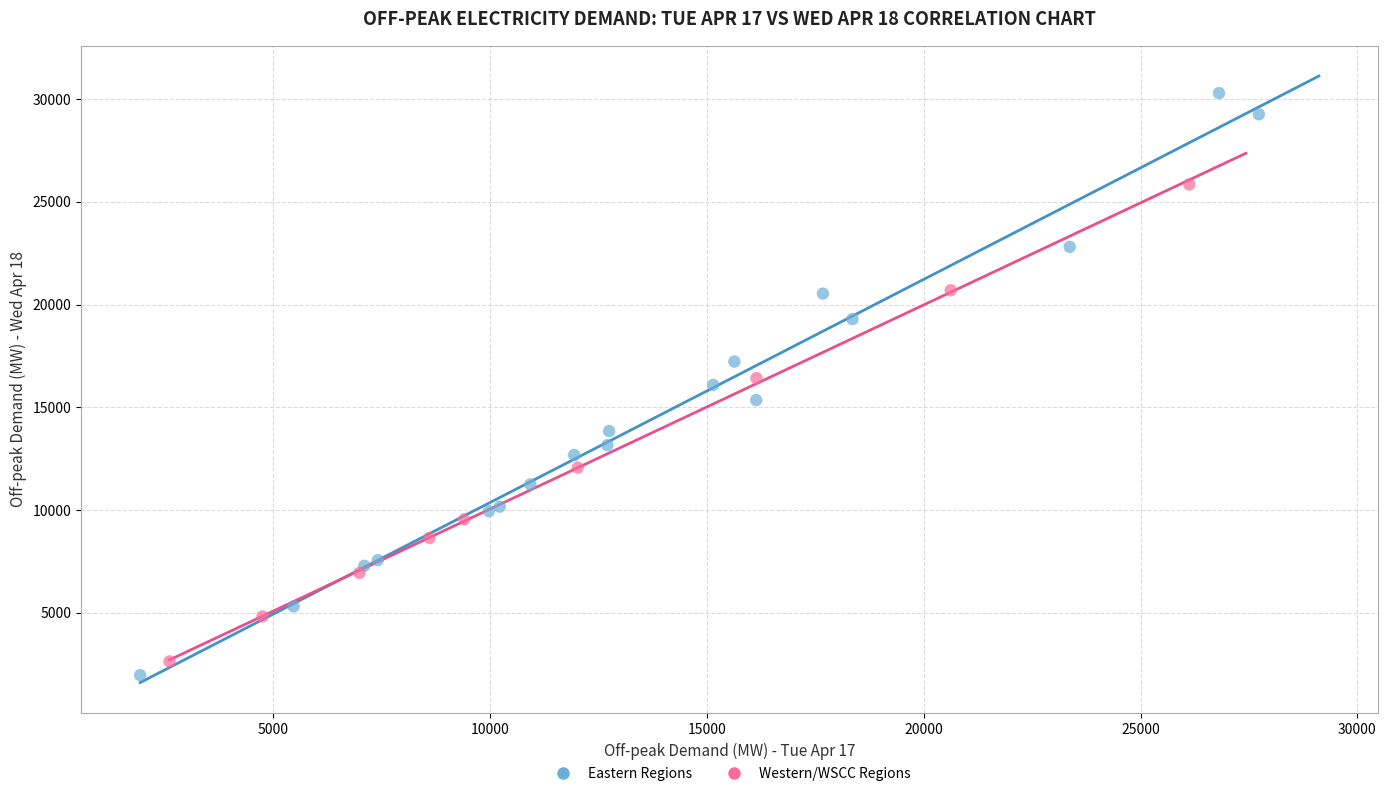

Which series reaches the minimum Y coordinate?

Eastern Regions